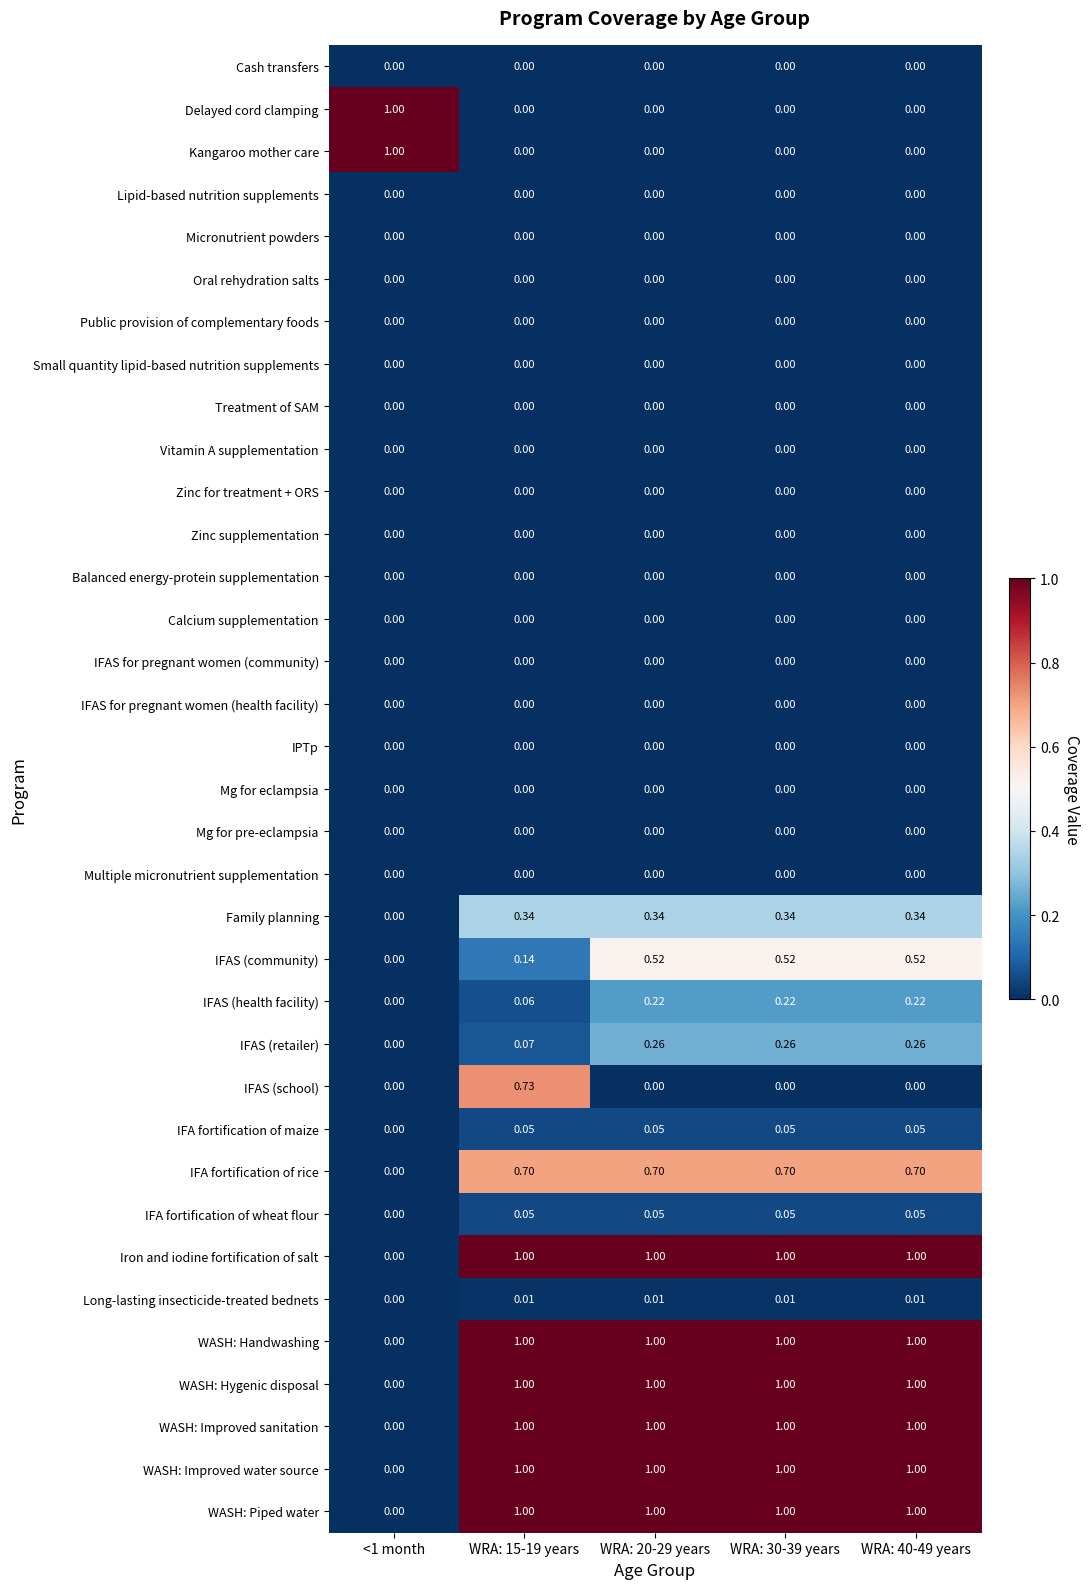

What is the total value across all series at WRA: 20-29 years?

8.2